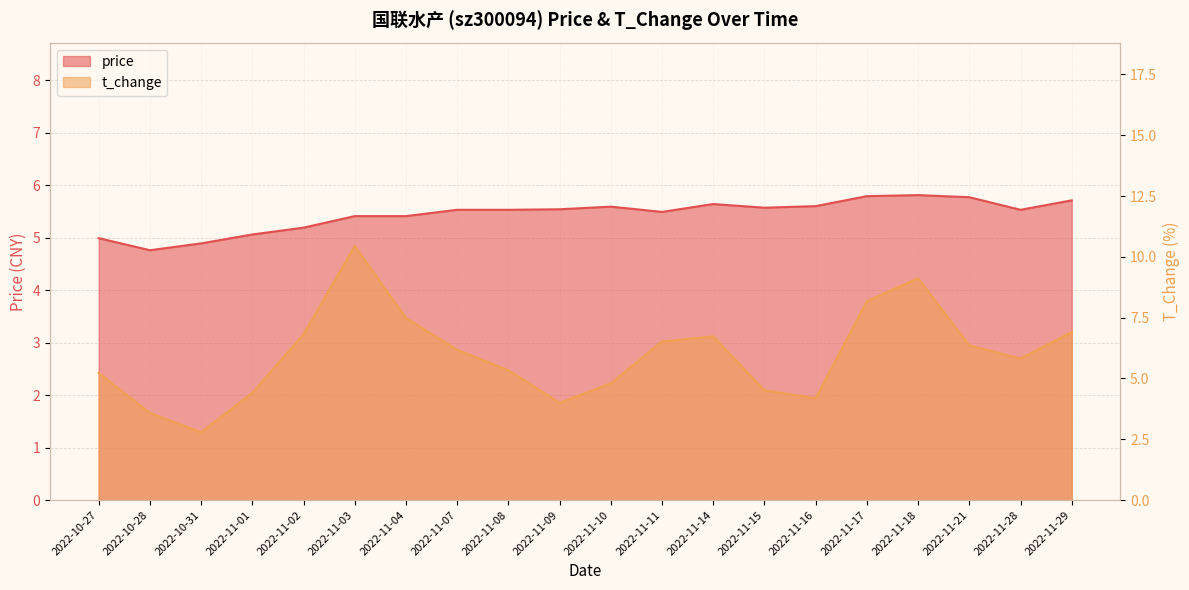

How many data points does each series have?

20